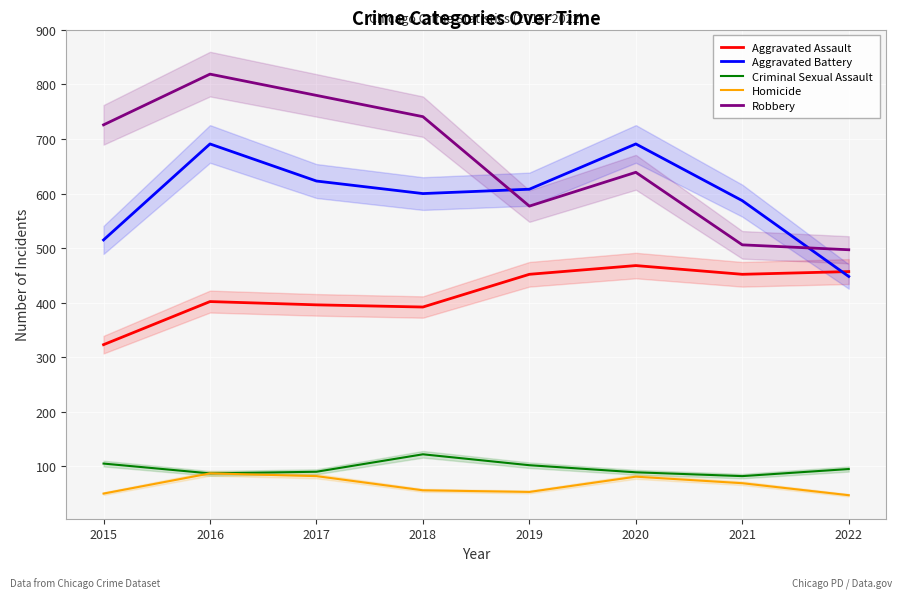

At which category does Robbery reach its first local peak?

2016